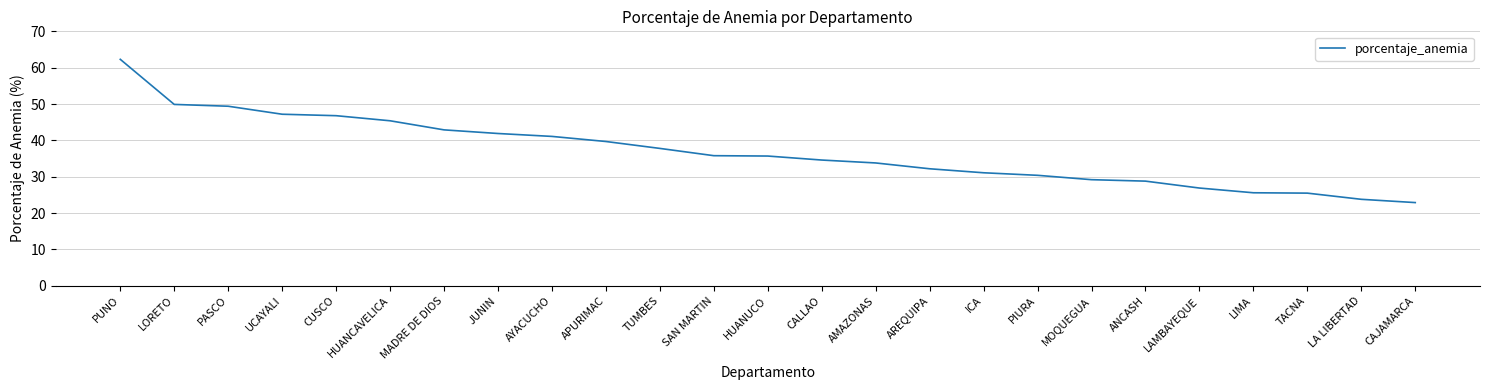

What is the smallest value displayed?

22.9